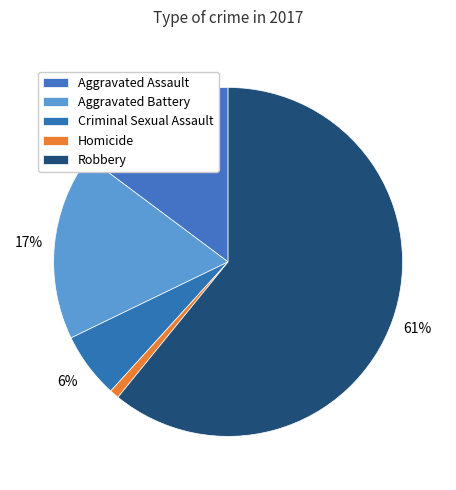

Is there a majority slice in this chart?

Yes